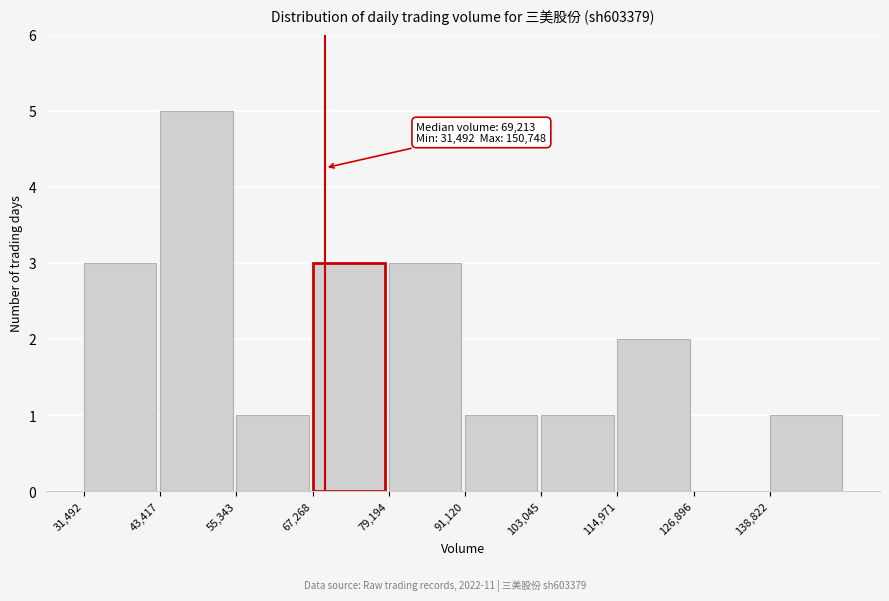

Over which range of the x-axis is the bar tallest?

44000 to 56000